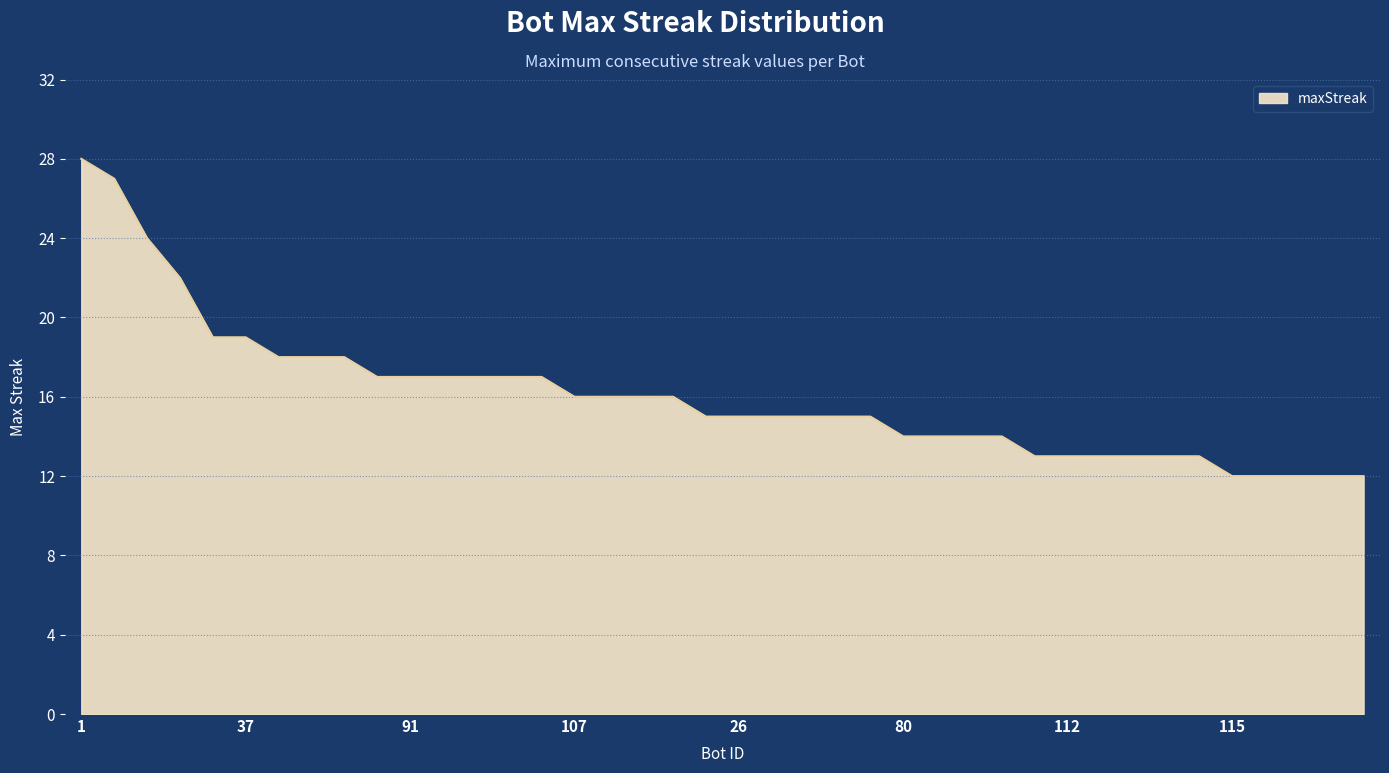

What is the smallest value displayed?

12